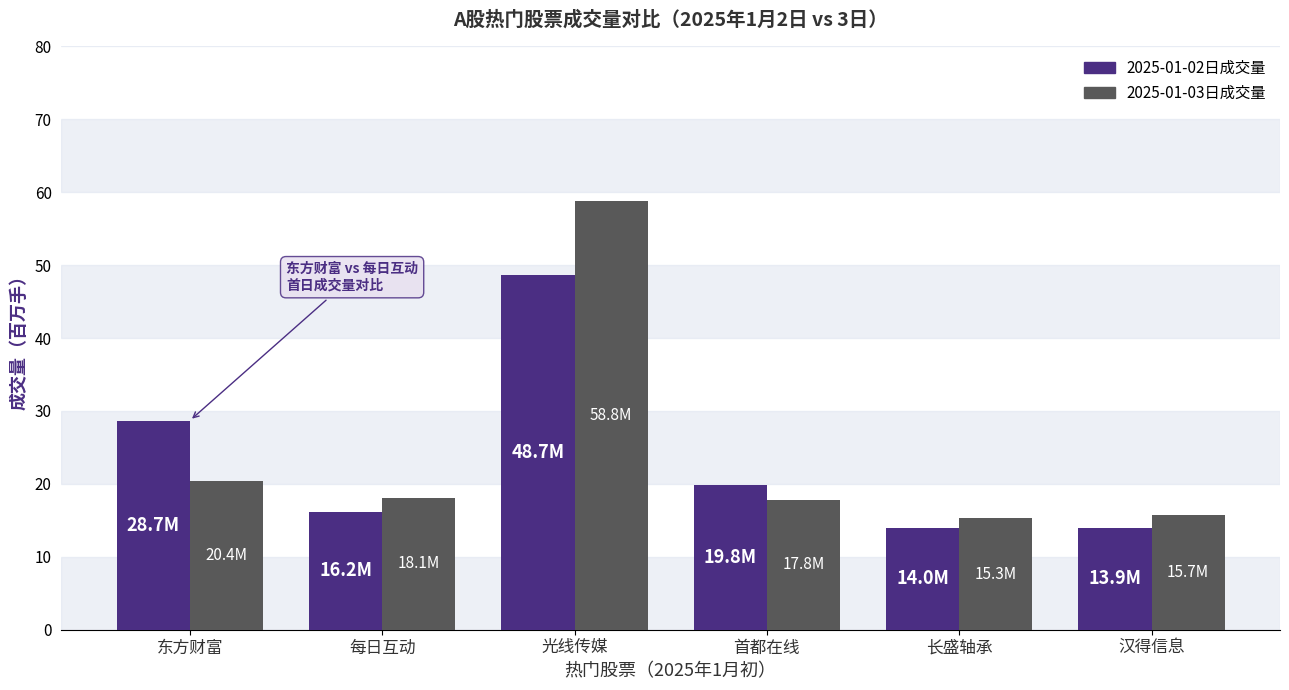

List the series in order of their peak value, highest first.

2025-01-03日成交量, 2025-01-02日成交量